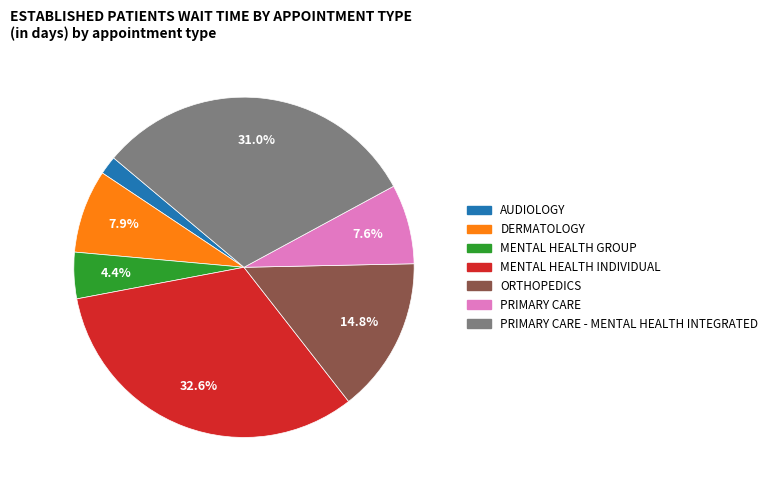

How many segments does this pie chart have?

7